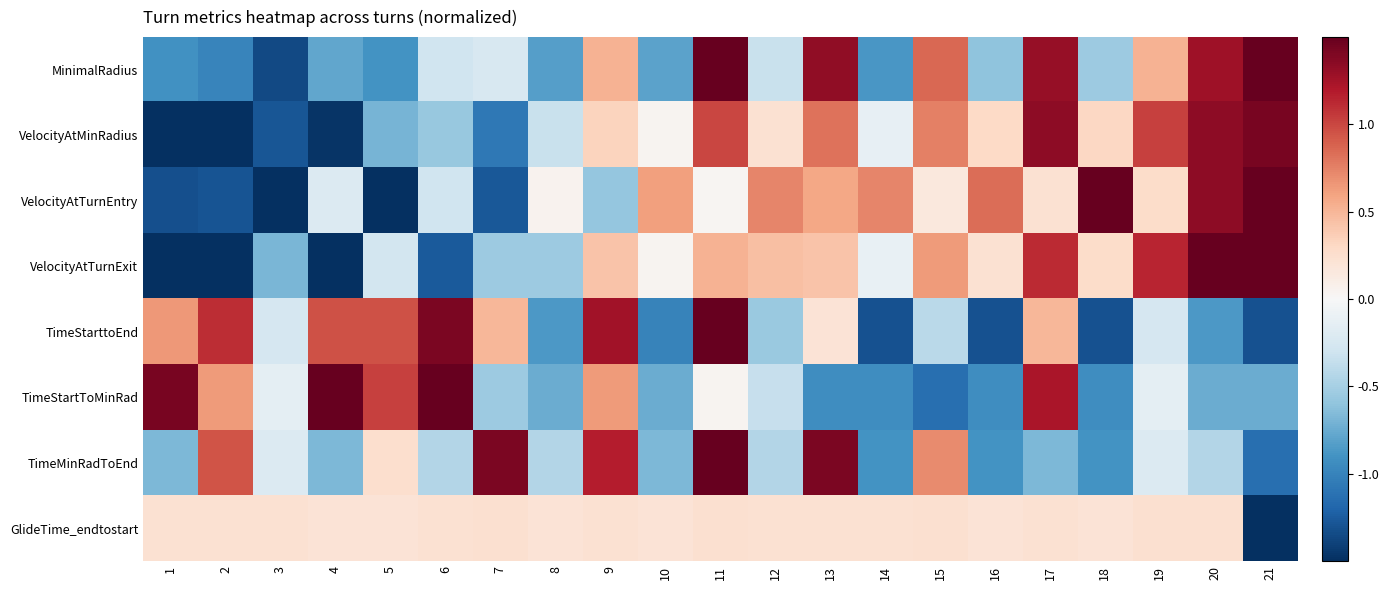

Reading left to right, list all the values displayed in this chart.

MinimalRadius: 1=-0.9	2=-1.0	3=-1.4	4=-0.8	5=-0.9	6=-0.3	7=-0.2	8=-0.8	9=0.5	10=-0.8	11=1.8	12=-0.3	13=1.3	14=-0.9	15=0.9	16=-0.6	17=1.3	18=-0.5	19=0.5	20=1.3	21=1.8
VelocityAtMinRadius: 1=-1.6	2=-1.8	3=-1.3	4=-1.5	5=-0.7	6=-0.6	7=-1.1	8=-0.3	9=0.3	10=0.0	11=1.0	12=0.2	13=0.8	14=-0.1	15=0.8	16=0.3	17=1.3	18=0.3	19=1.0	20=1.3	21=1.4
VelocityAtTurnEntry: 1=-1.3	2=-1.3	3=-1.9	4=-0.2	5=-1.7	6=-0.3	7=-1.3	8=0.1	9=-0.6	10=0.6	11=0.0	12=0.7	13=0.6	14=0.7	15=0.2	16=0.8	17=0.2	18=1.5	19=0.3	20=1.3	21=1.5
VelocityAtTurnExit: 1=-1.6	2=-1.9	3=-0.7	4=-1.6	5=-0.3	6=-1.3	7=-0.5	8=-0.5	9=0.4	10=0.0	11=0.5	12=0.4	13=0.4	14=-0.1	15=0.6	16=0.2	17=1.1	18=0.3	19=1.1	20=1.6	21=1.7
TimeStarttoEnd: 1=0.7	2=1.1	3=-0.3	4=1.0	5=1.0	6=1.4	7=0.5	8=-0.9	9=1.3	10=-1.0	11=1.9	12=-0.6	13=0.2	14=-1.3	15=-0.4	16=-1.3	17=0.5	18=-1.3	19=-0.3	20=-0.9	21=-1.3
TimeStartToMinRad: 1=1.4	2=0.6	3=-0.1	4=1.8	5=1.0	6=2.2	7=-0.5	8=-0.7	9=0.6	10=-0.7	11=0.0	12=-0.3	13=-0.9	14=-0.9	15=-1.1	16=-0.9	17=1.2	18=-0.9	19=-0.1	20=-0.7	21=-0.7
TimeMinRadToEnd: 1=-0.7	2=0.9	3=-0.2	4=-0.7	5=0.3	6=-0.4	7=1.4	8=-0.4	9=1.2	10=-0.7	11=2.5	12=-0.4	13=1.4	14=-0.9	15=0.7	16=-0.9	17=-0.7	18=-0.9	19=-0.2	20=-0.4	21=-1.1
GlideTime_endtostart: 1=0.2	2=0.2	3=0.2	4=0.2	5=0.2	6=0.2	7=0.2	8=0.2	9=0.2	10=0.2	11=0.2	12=0.2	13=0.2	14=0.2	15=0.2	16=0.2	17=0.2	18=0.2	19=0.2	20=0.2	21=-2.5